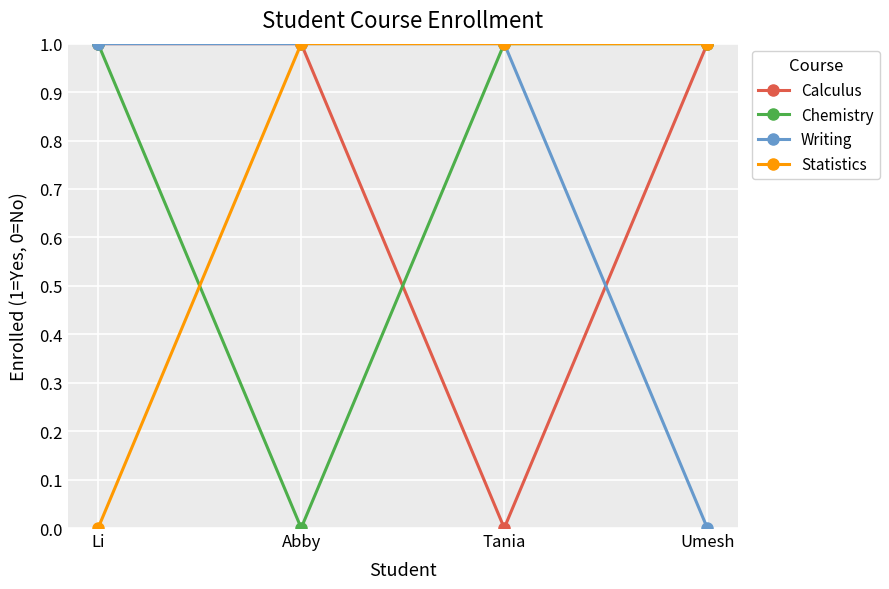

At how many categories does at least one series exceed 0?

4